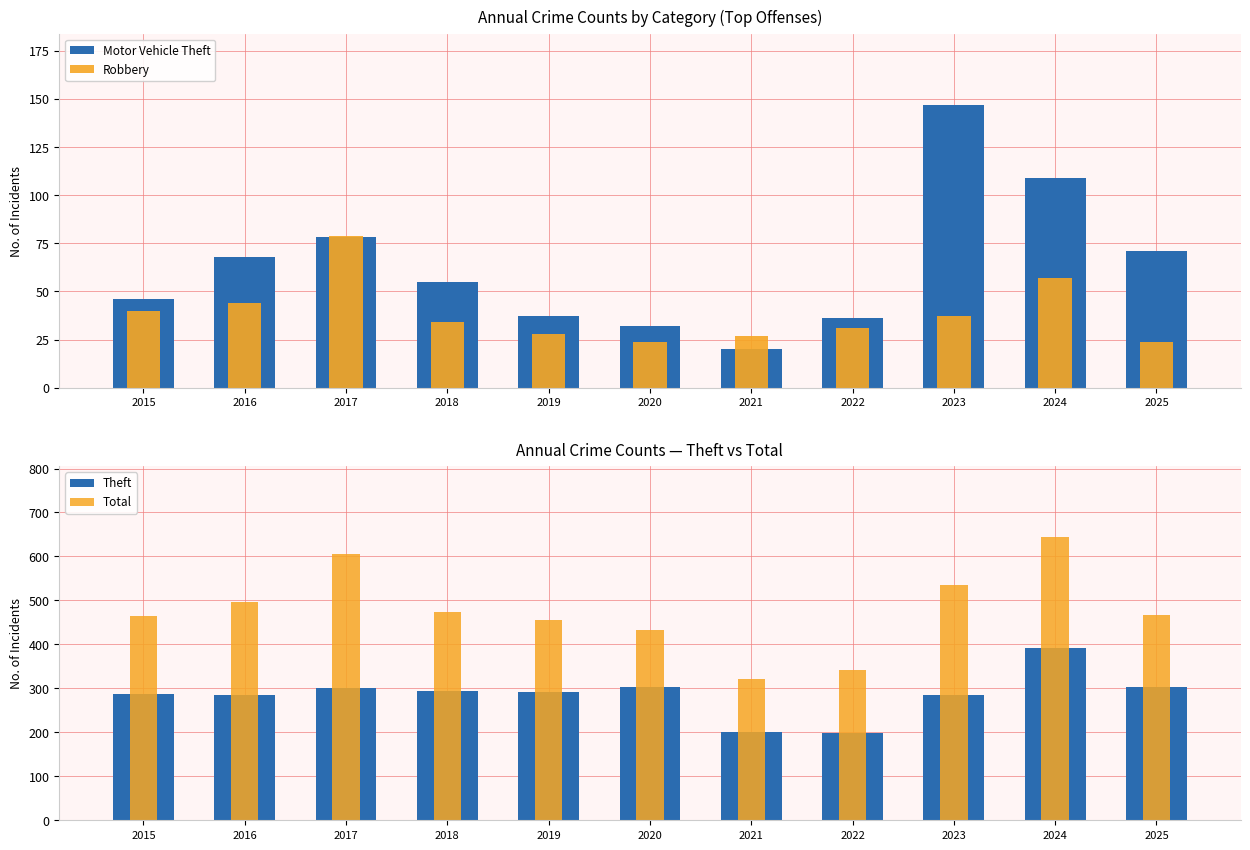

What is the sum of the Motor Vehicle Theft values at 2019 and 2017?

115